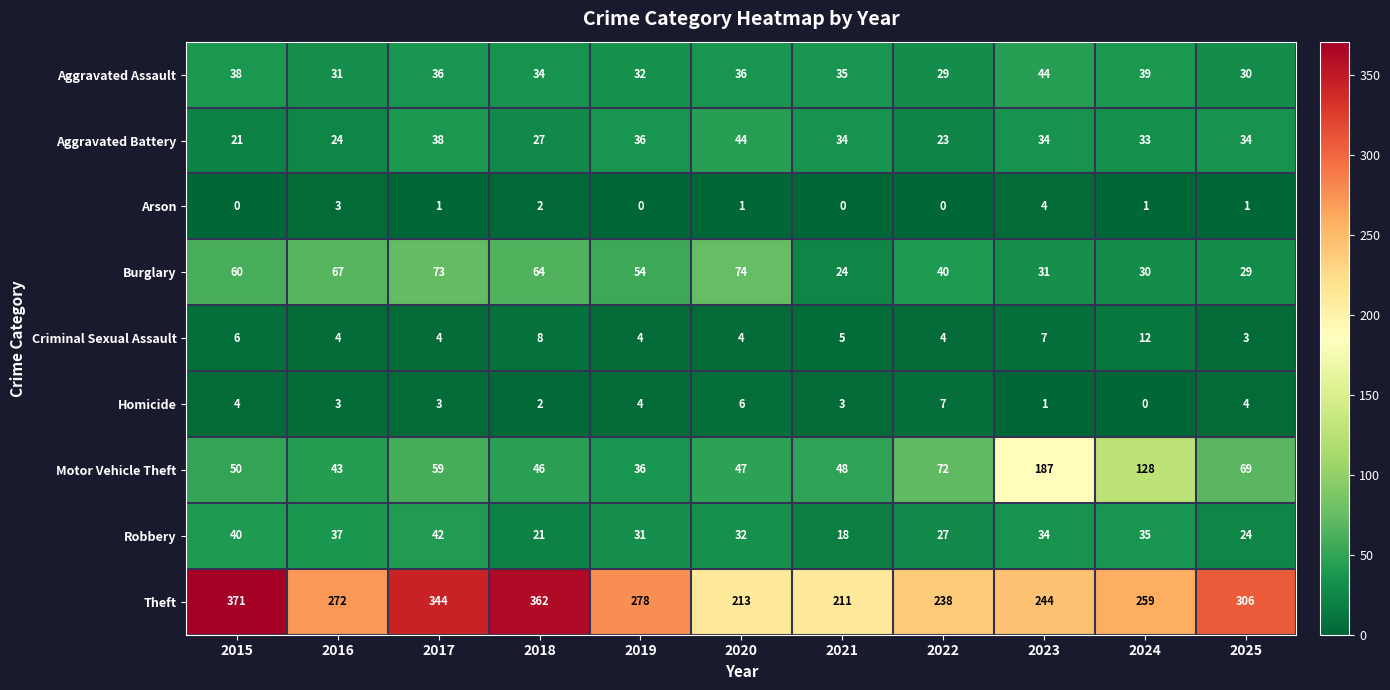

How many Criminal Sexual Assault values are between 4 and 7?

8